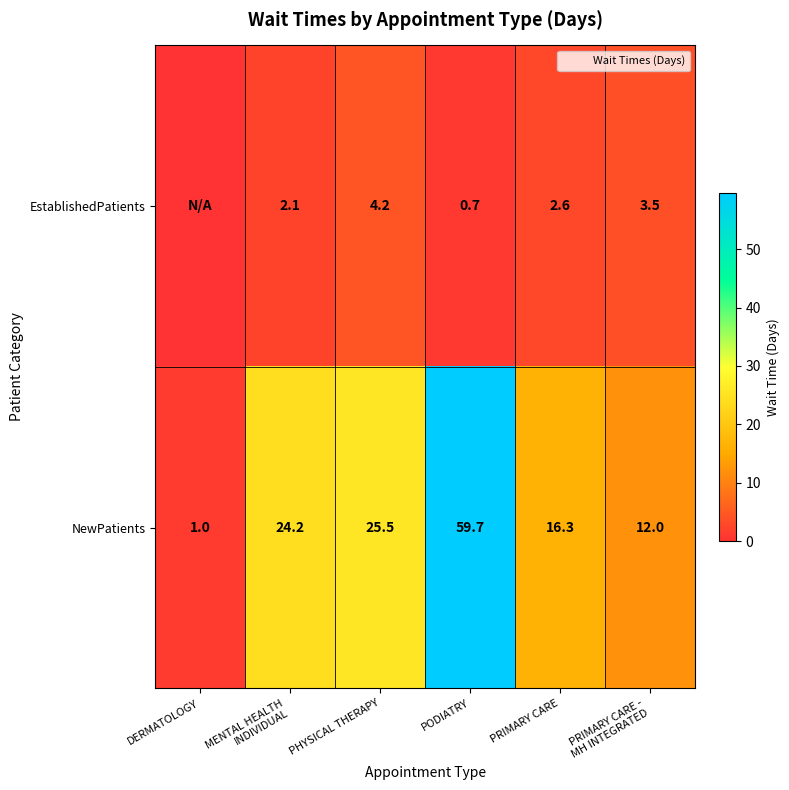

Count the number of categories in the chart.

6